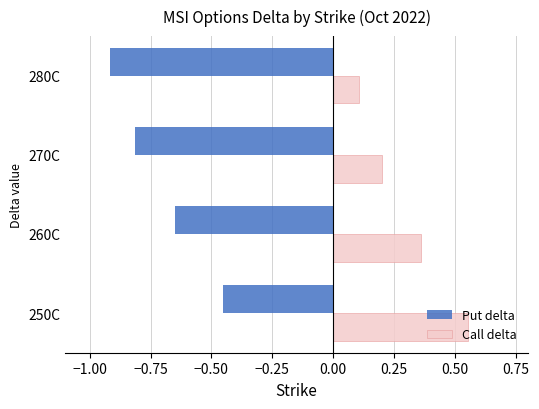

At which label is Call delta closest to 0?

280C